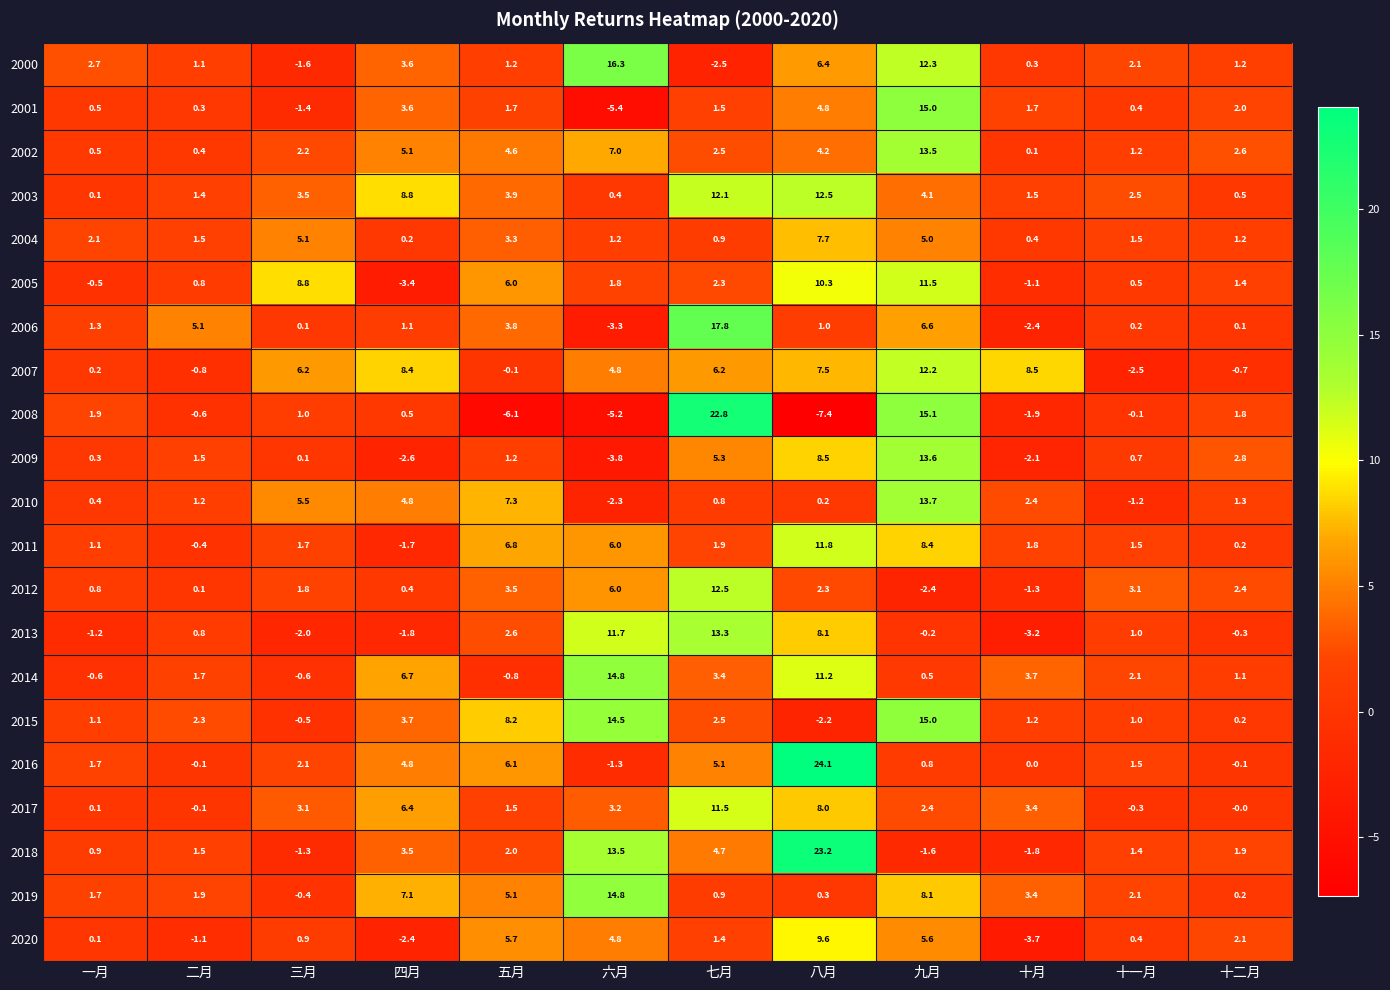

What value does the 2009 series have at 一月?

0.3